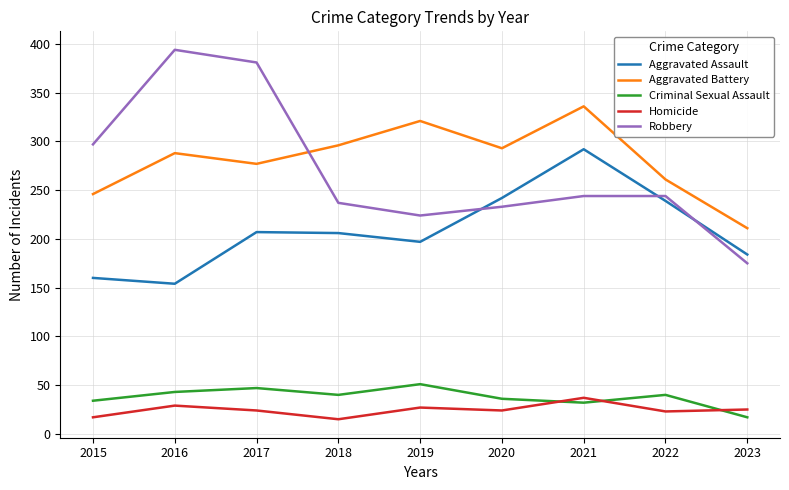

Is the value of Homicide at 2019 greater than the value of Aggravated Battery at 2021?

No